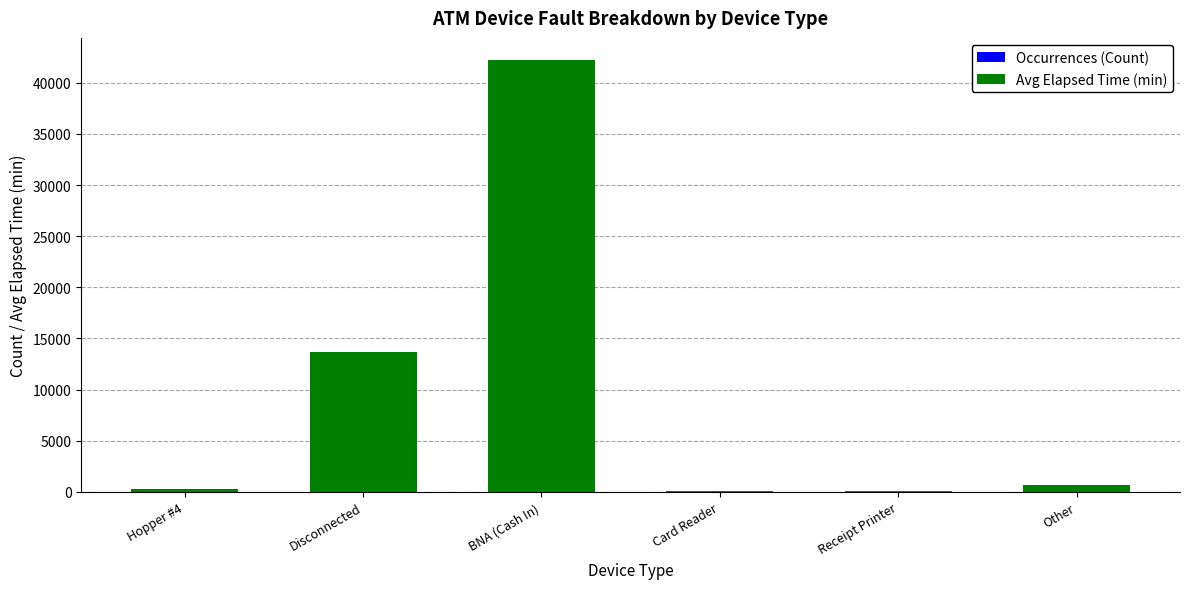

At which category is the sum across all series the highest?

BNA (Cash In)